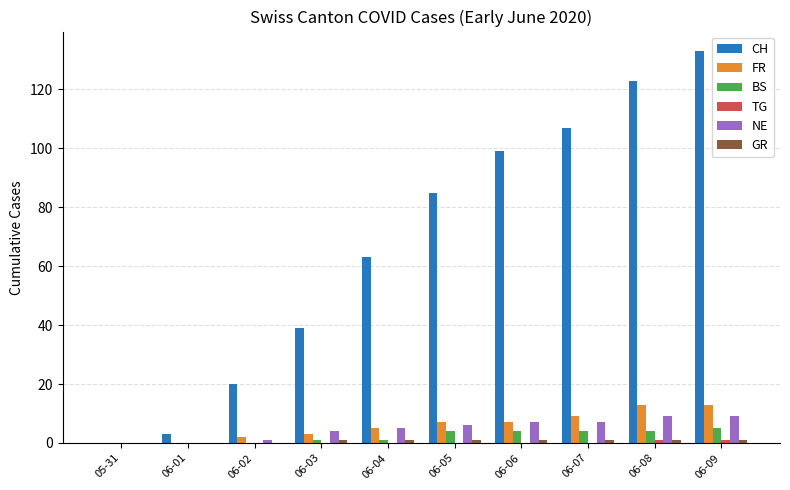

What is the sum of all BS values?

23